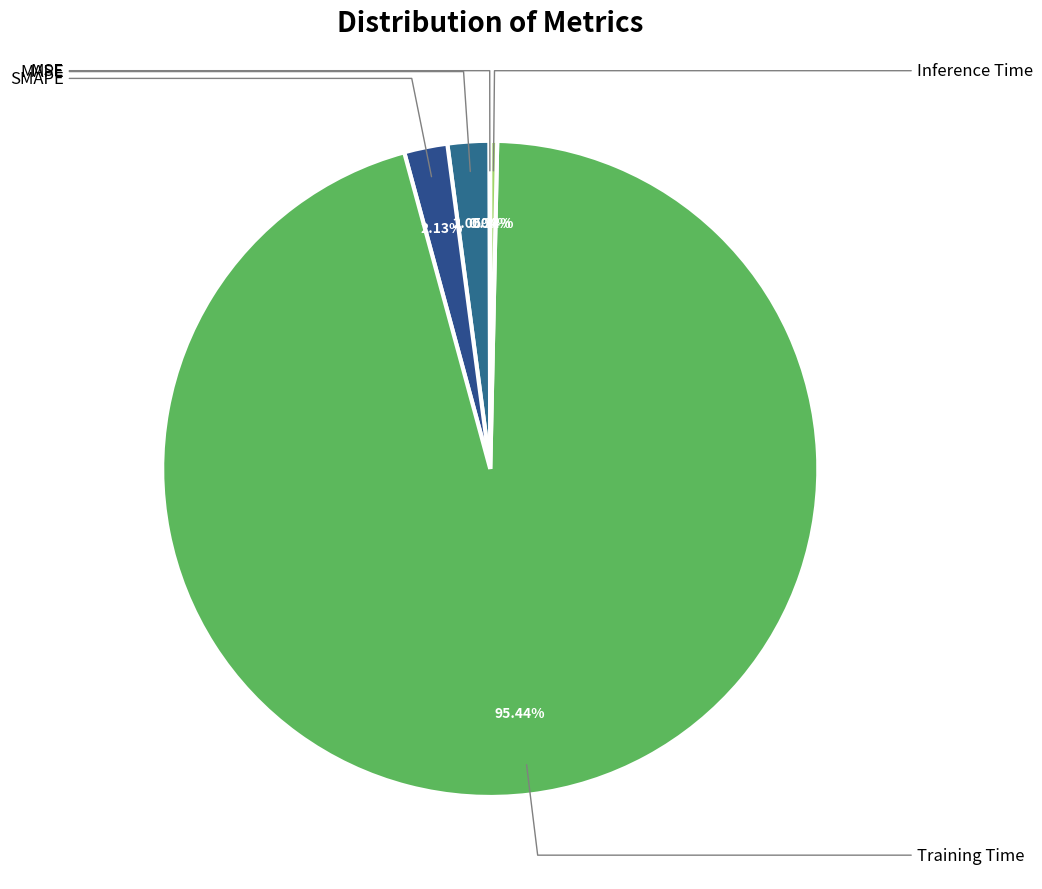

What is the largest slice in the pie chart?

Training Time